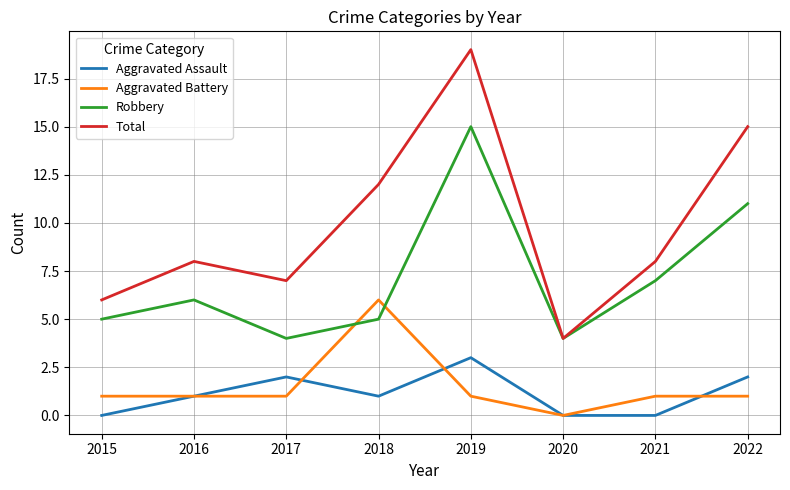

At which label does Aggravated Battery reach its peak?

2018